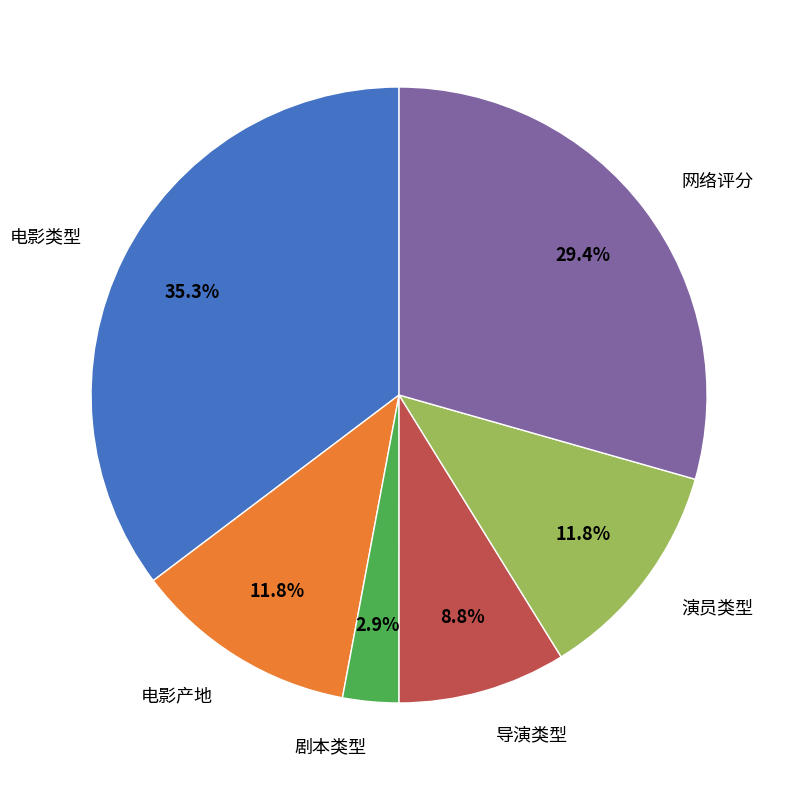

Does any single category account for the majority?

No